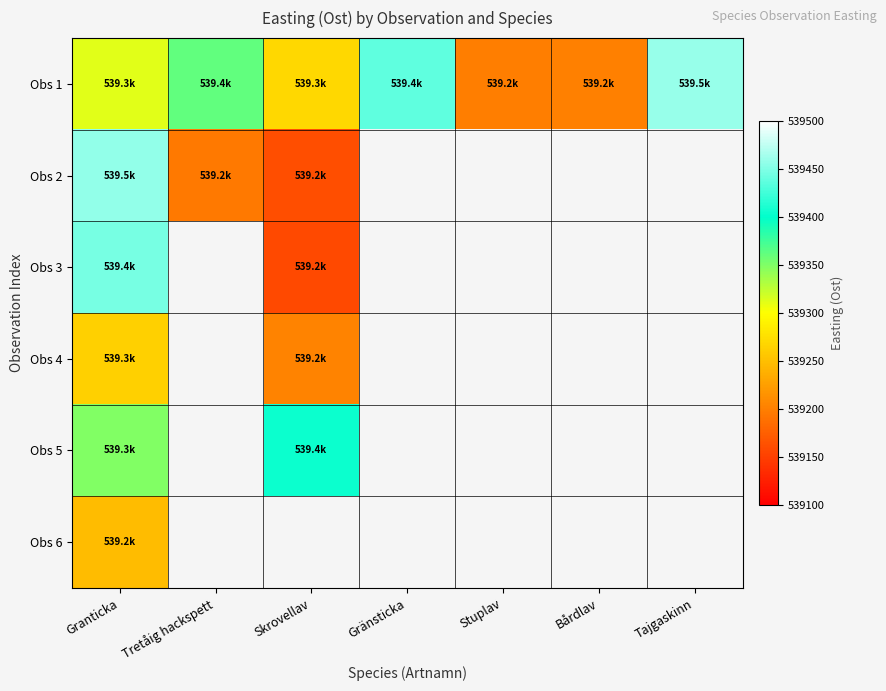

At how many categories does at least one series exceed 539309?

5